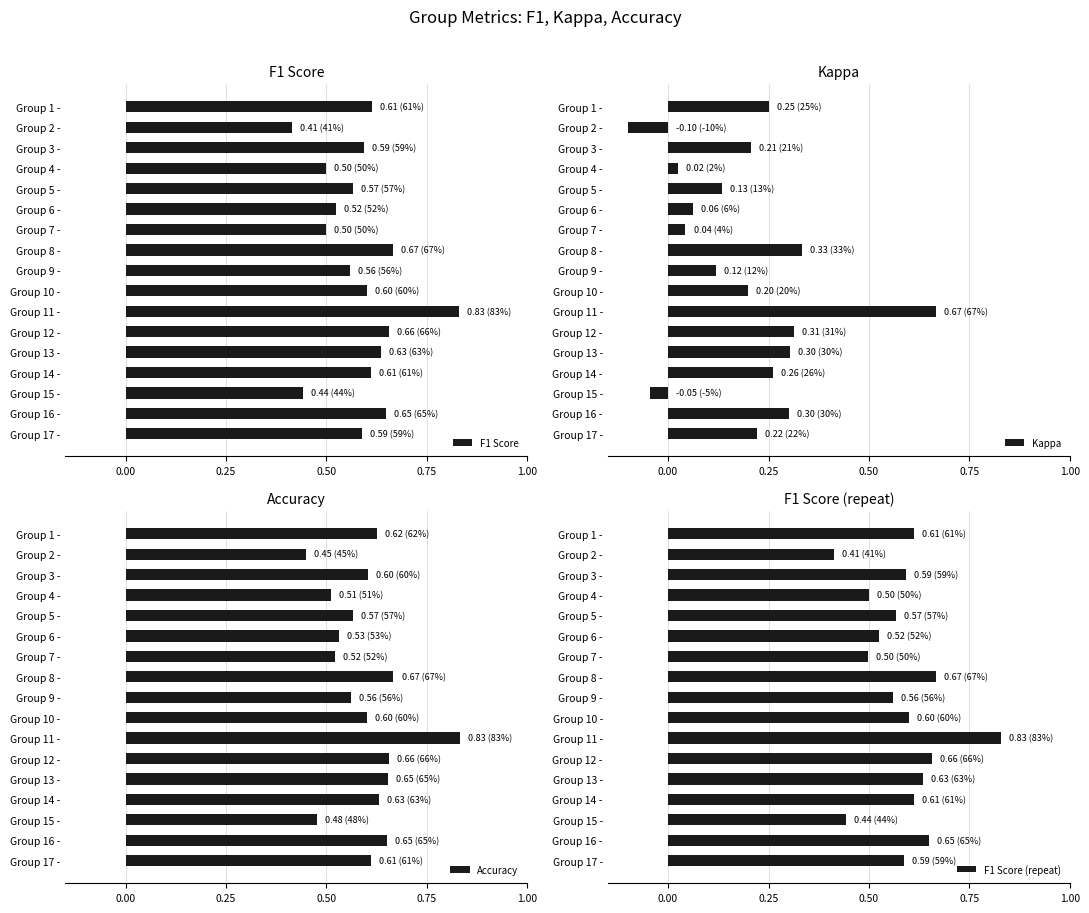

Reading left to right, list all the values displayed in this chart.

F1 Score: 0.6	0.4	0.6	0.5	0.6	0.5	0.5	0.7	0.6	0.6	0.8	0.7	0.6	0.6	0.4	0.6	0.6
Kappa: 0.2	-0.1	0.2	0.0	0.1	0.1	0.0	0.3	0.1	0.2	0.7	0.3	0.3	0.3	-0.0	0.3	0.2
Accuracy: 0.6	0.5	0.6	0.5	0.6	0.5	0.5	0.7	0.6	0.6	0.8	0.7	0.7	0.6	0.5	0.7	0.6
F1 Score (repeat): 0.6	0.4	0.6	0.5	0.6	0.5	0.5	0.7	0.6	0.6	0.8	0.7	0.6	0.6	0.4	0.6	0.6